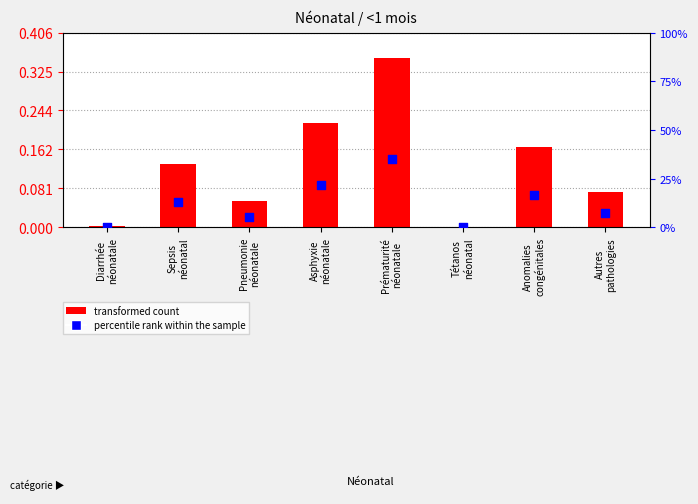

At how many categories does at least one series exceed 0?

8